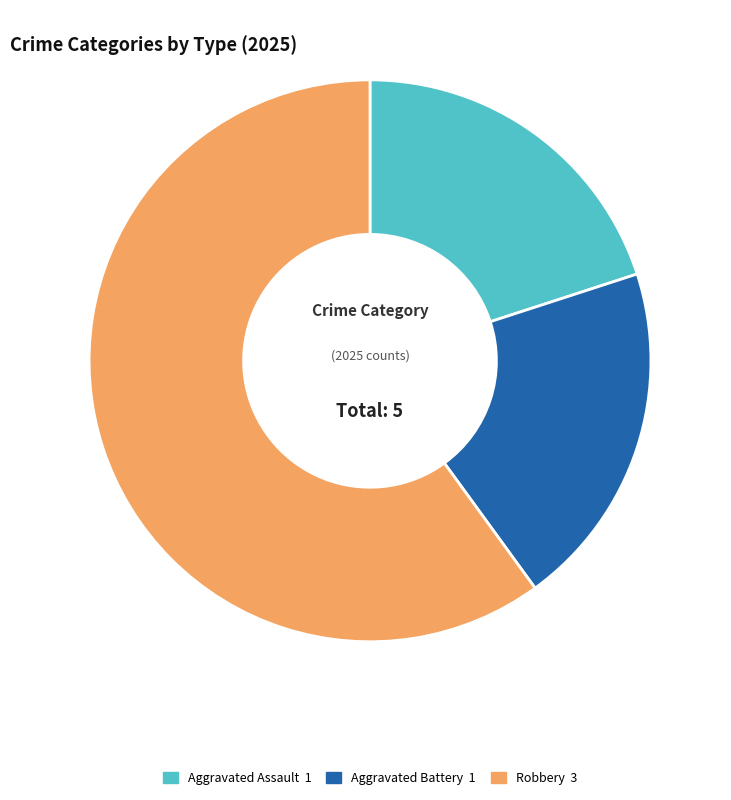

Which category accounts for the majority?

Robbery